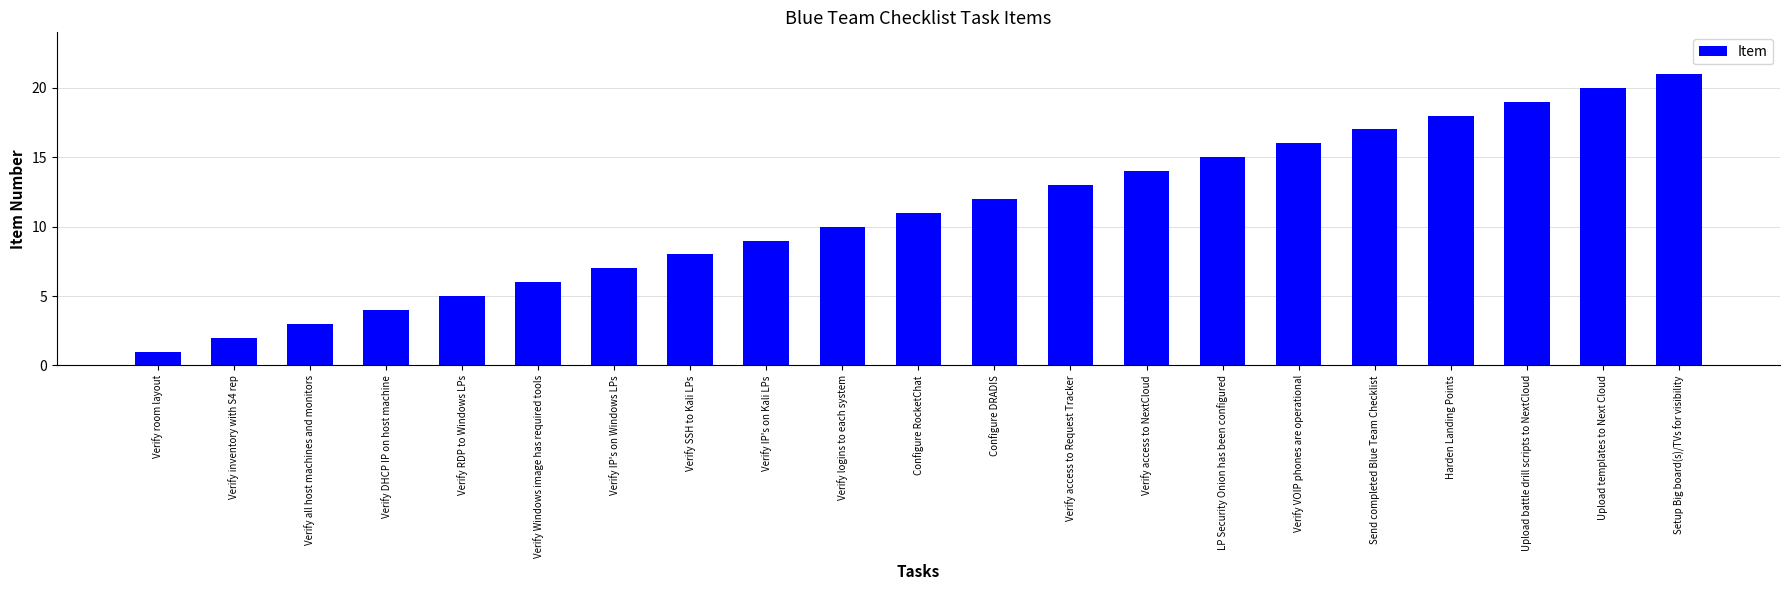

Where is the data nearest to the value 11?

Configure RocketChat